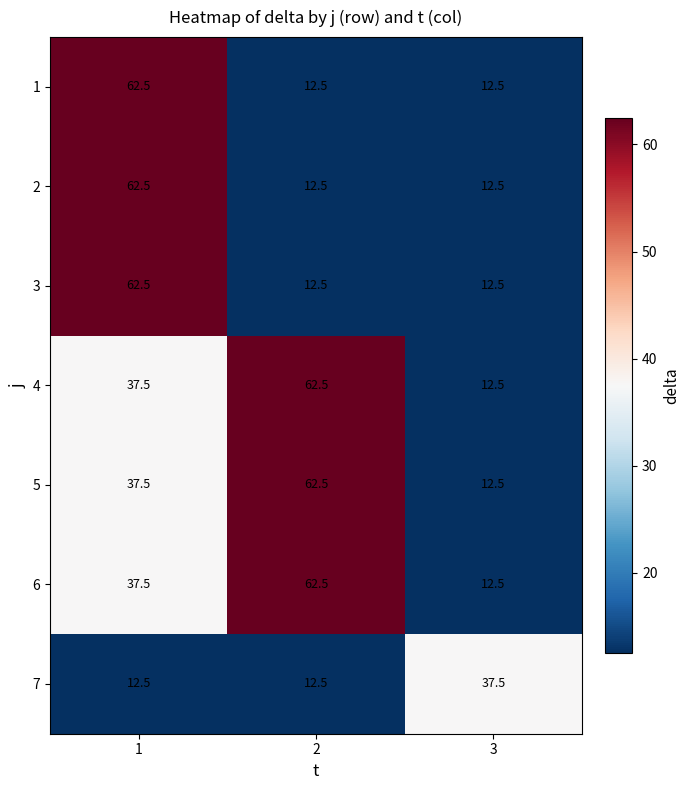

At how many categories does at least one series exceed 42?

2